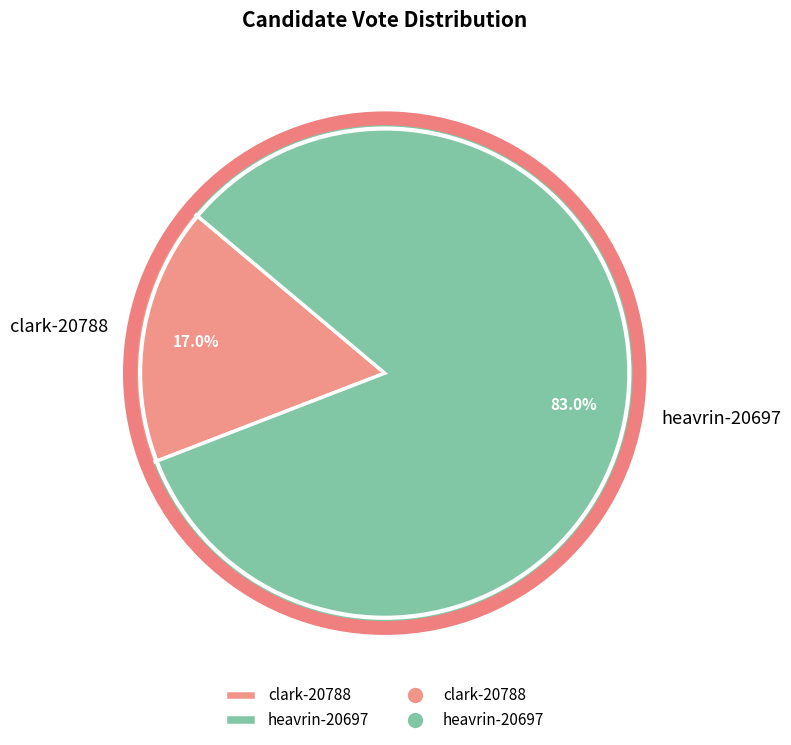

How many slices are in this pie chart?

2